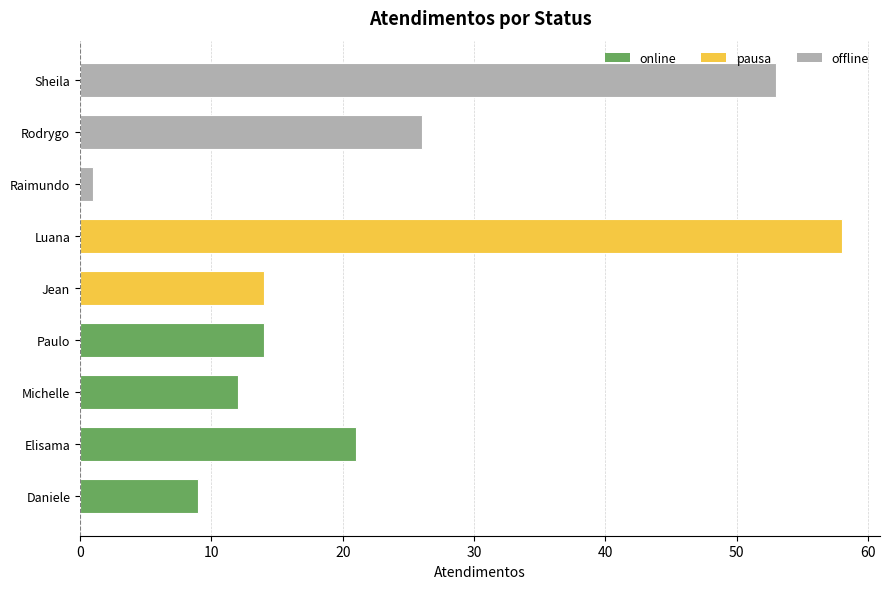

Where does the data first go above 14?

Elisama